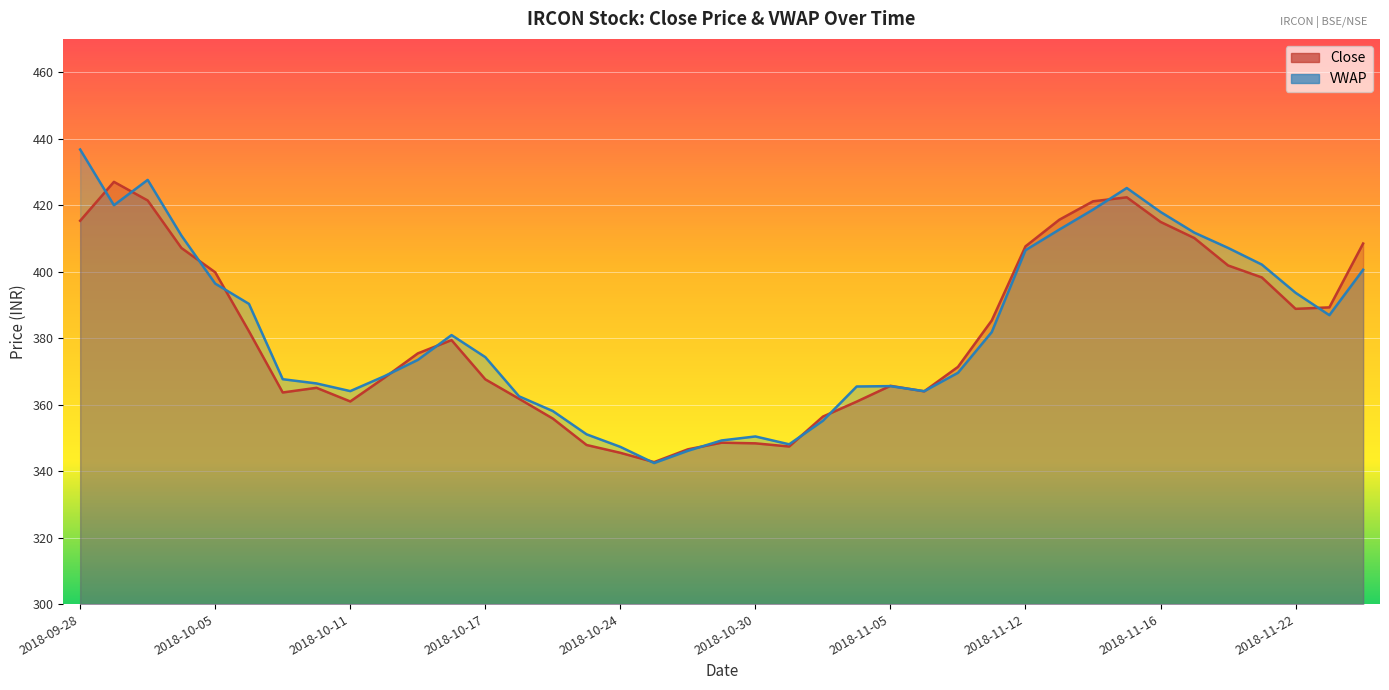

Reading left to right, what are all the values shown in this chart?

Close: 2018-09-28=415.3	2018-10-01=427.0	2018-10-03=421.4	2018-10-04=407.1	2018-10-05=399.8	2018-10-08=382.1	2018-10-09=363.6	2018-10-10=365.1	2018-10-11=360.9	2018-10-12=368.0	2018-10-15=375.4	2018-10-16=379.4	2018-10-17=367.6	2018-10-19=361.8	2018-10-22=355.8	2018-10-23=347.9	2018-10-24=345.5	2018-10-25=342.7	2018-10-26=346.6	2018-10-29=348.6	2018-10-30=348.4	2018-10-31=347.4	2018-11-01=356.4	2018-11-02=360.9	2018-11-05=365.6	2018-11-06=364.0	2018-11-07=371.4	2018-11-09=385.3	2018-11-12=407.6	2018-11-13=415.6	2018-11-14=421.1	2018-11-15=422.4	2018-11-16=414.9	2018-11-19=410.1	2018-11-20=401.9	2018-11-21=398.2	2018-11-22=388.8	2018-11-26=389.2	2018-11-27=408.4
VWAP: 2018-09-28=436.7	2018-10-01=420.0	2018-10-03=427.6	2018-10-04=410.8	2018-10-05=396.4	2018-10-08=390.3	2018-10-09=367.6	2018-10-10=366.4	2018-10-11=364.1	2018-10-12=368.5	2018-10-15=373.4	2018-10-16=380.9	2018-10-17=374.3	2018-10-19=362.5	2018-10-22=358.1	2018-10-23=351.1	2018-10-24=347.3	2018-10-25=342.4	2018-10-26=346.1	2018-10-29=349.2	2018-10-30=350.4	2018-10-31=348.1	2018-11-01=355.1	2018-11-02=365.4	2018-11-05=365.6	2018-11-06=364.0	2018-11-07=369.6	2018-11-09=381.8	2018-11-12=406.4	2018-11-13=412.6	2018-11-14=418.6	2018-11-15=425.1	2018-11-16=417.9	2018-11-19=411.7	2018-11-20=407.1	2018-11-21=402.1	2018-11-22=393.6	2018-11-26=386.9	2018-11-27=400.6